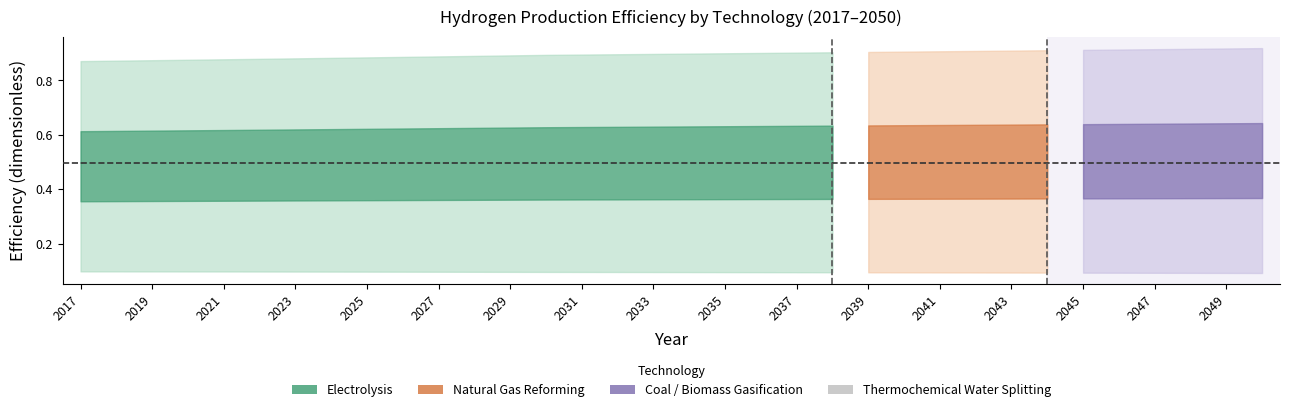

What value does the biomass gasification series have at 2049?

0.5